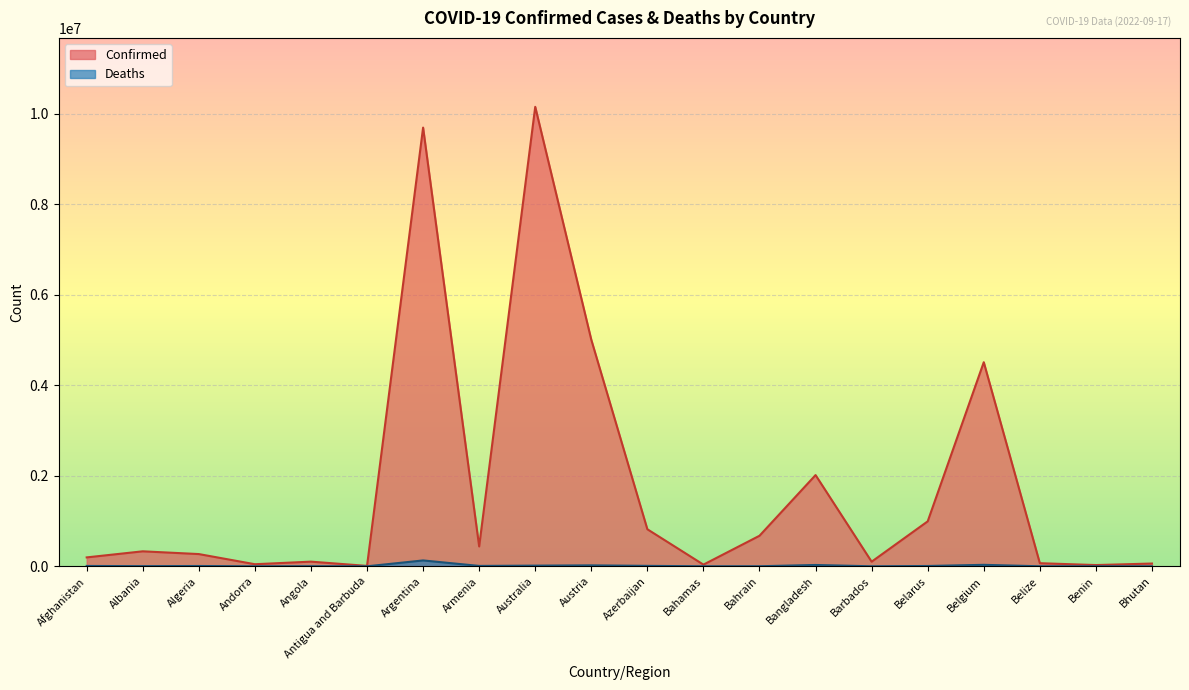

Does the chart display data point markers on the line(s)?

No